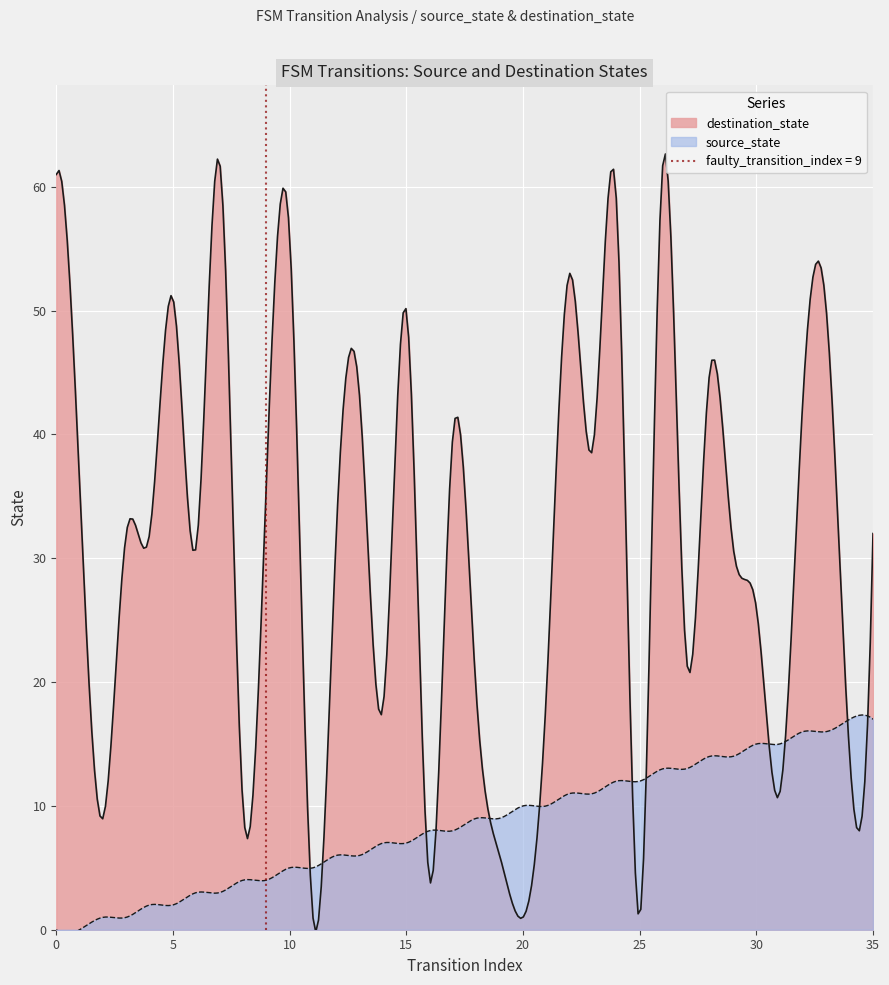

How many lines are shown in the chart?

2